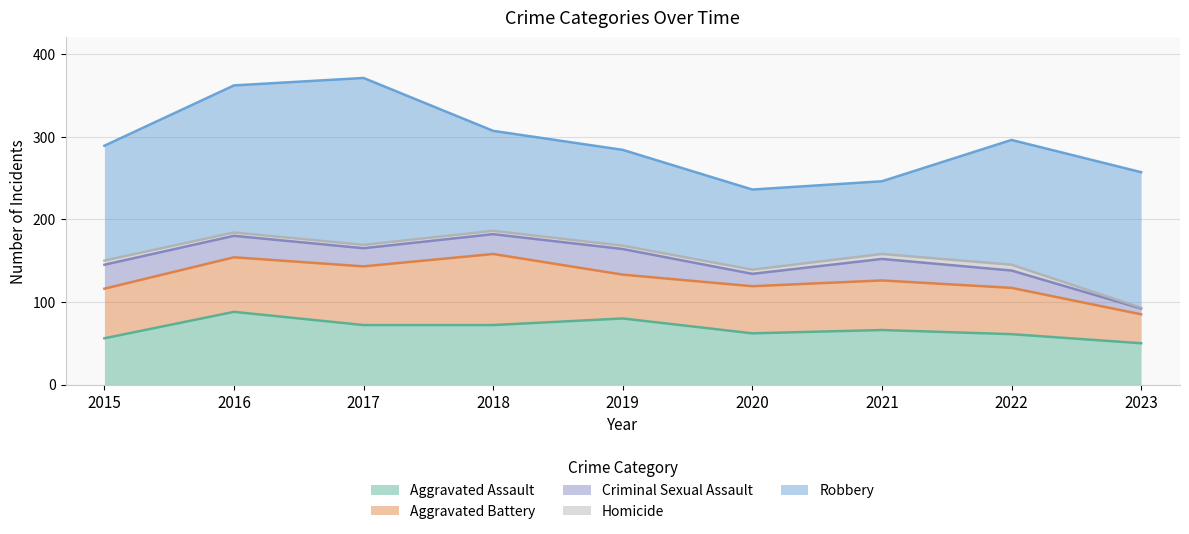

True or false: Aggravated Assault and Criminal Sexual Assault intersect in this chart.

False